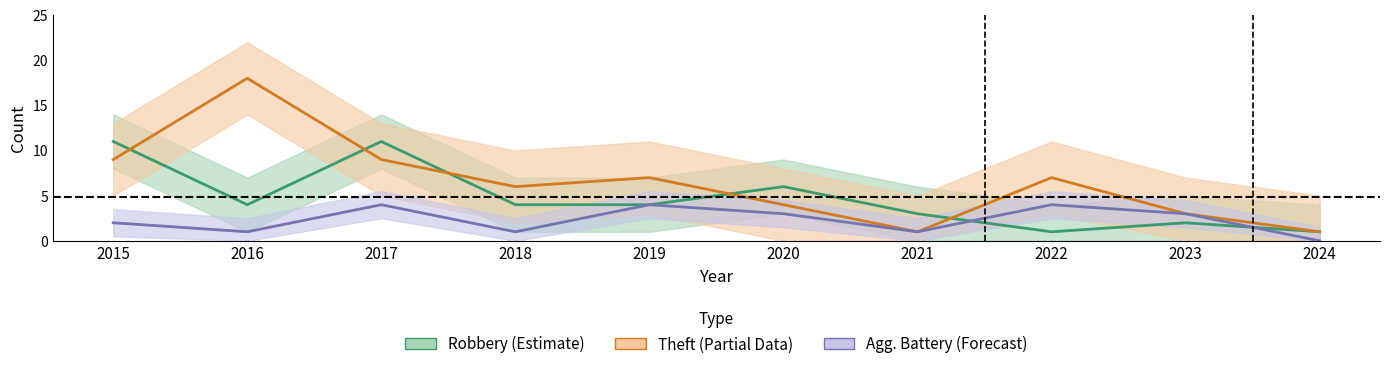

At how many categories does at least one series exceed 8?

3